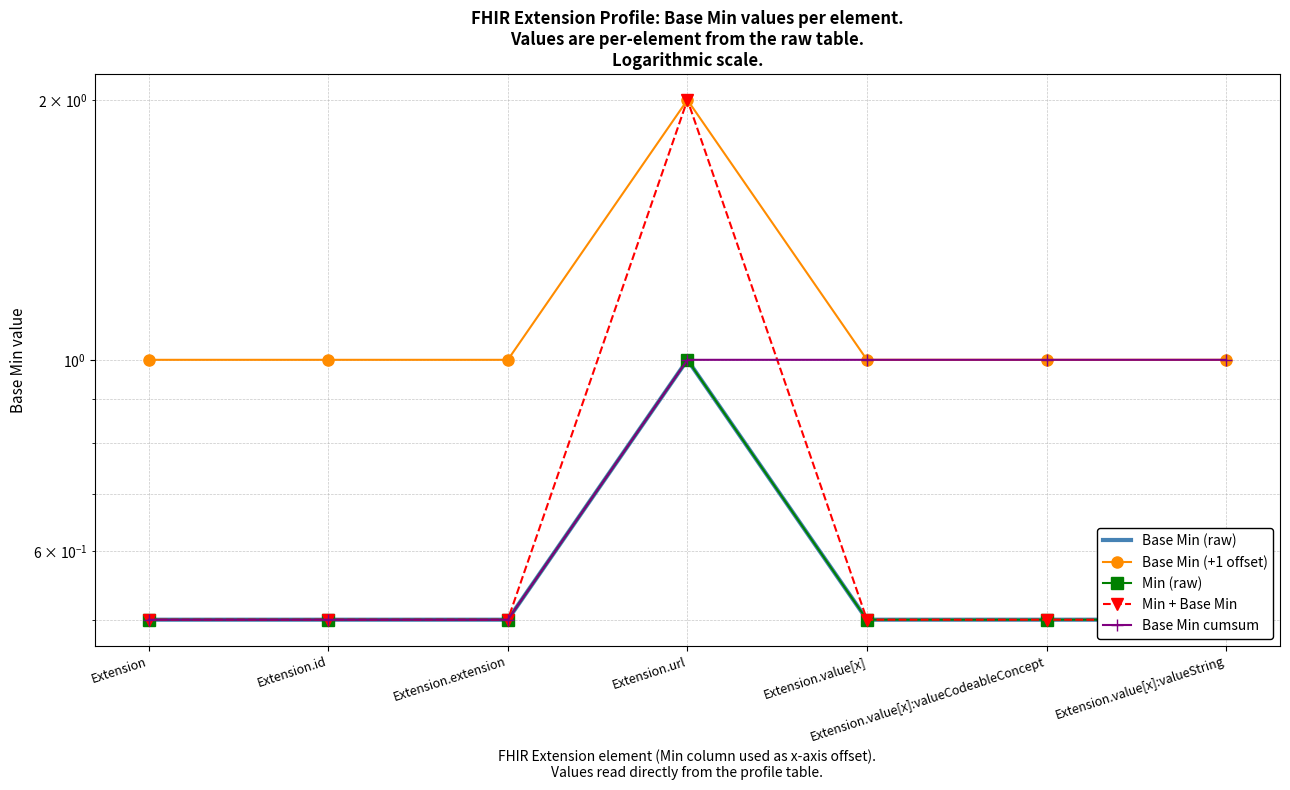

At Extension.value[x]:valueCodeableConcept, list the series in order from largest to smallest.

Base Min (+1 offset), Base Min cumsum, Base Min (raw), Min (raw), Min + Base Min